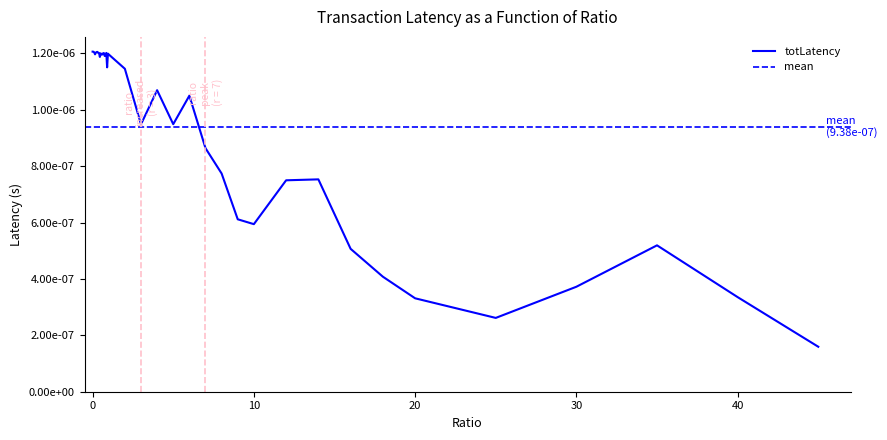

Rank the categories by value from lowest to highest.

45, 25, 20, 40, 30, 18, 16, 35, 10, 9, 12, 14, 8, 7, 3, 5, 6, 4, 2, 0.9, 0.45, 0.75, 0.6, 0.55, 1, 0.15, 0.8, 0.95, 0.5, 0.65, 0.7, 0.4, 0.35, 0.85, 0.2, 0.1, 0.25, 0.3, 0.05, 0